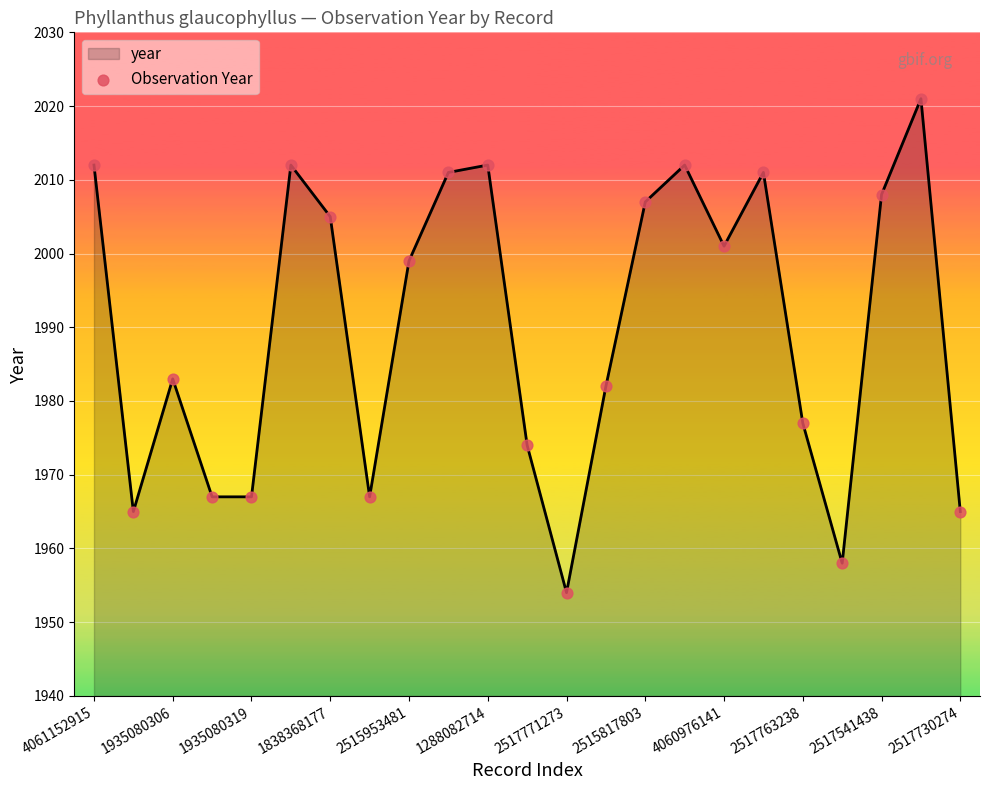

What is the difference between the maximum and minimum values?

67